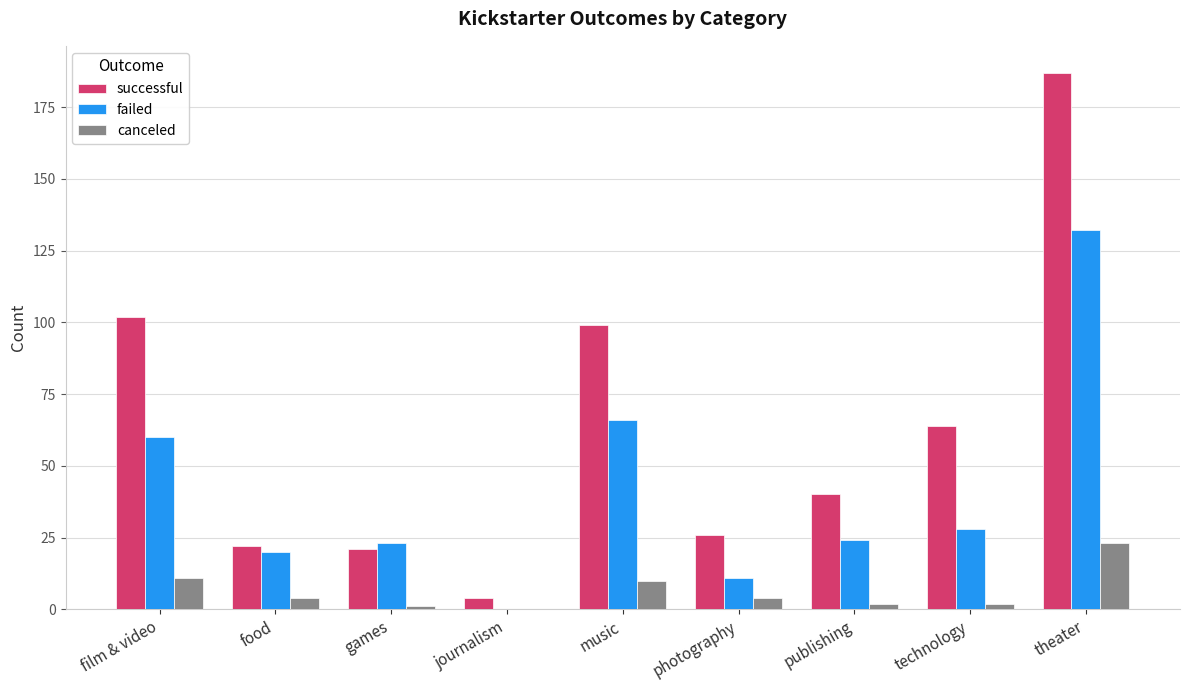

What is the sum of the successful values at journalism and photography?

30